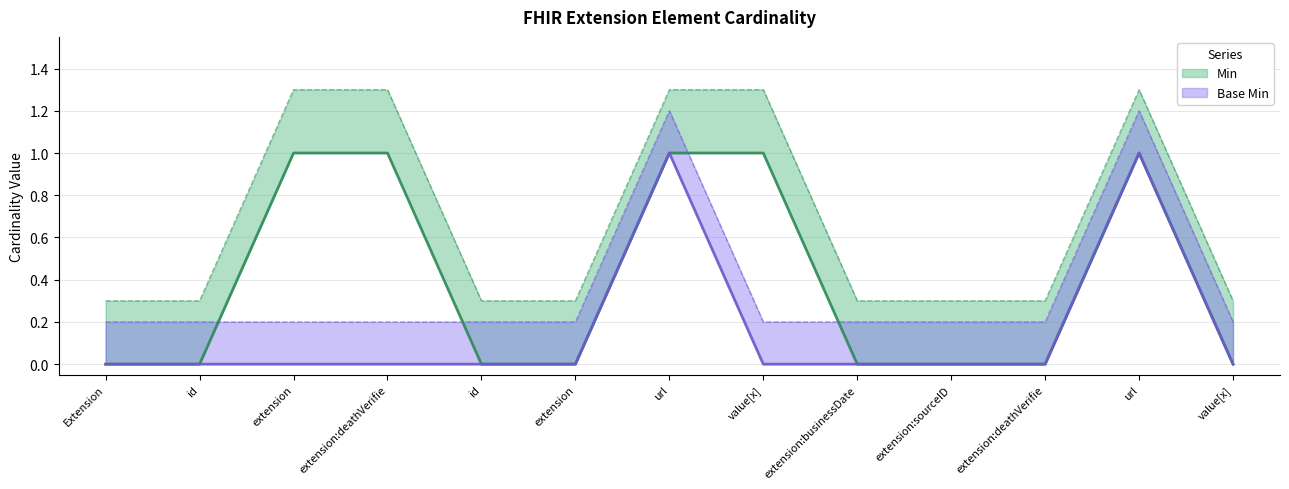

Does the chart display data point markers on the line(s)?

No